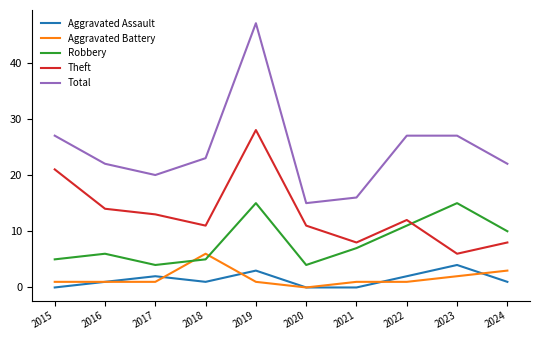

Is it true that Robbery equals 5 at 2018?

True